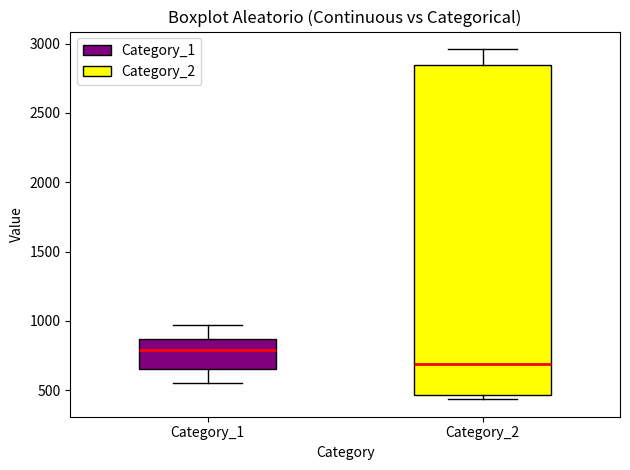

Which box has the highest median line?

Category_1